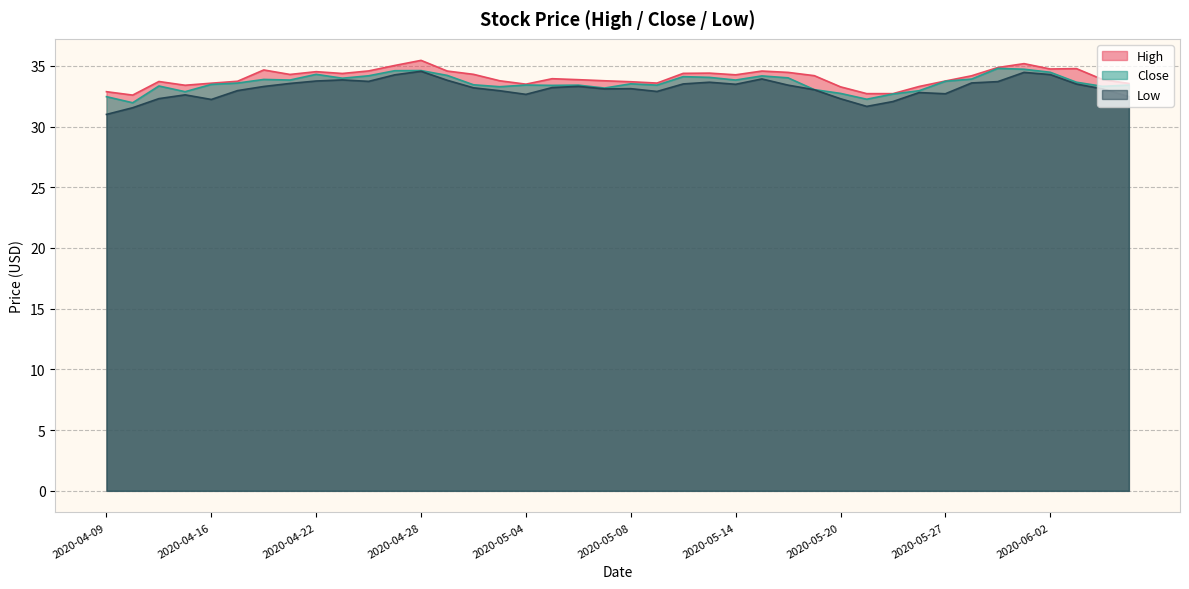

What position from the right is 2020-05-13?

17